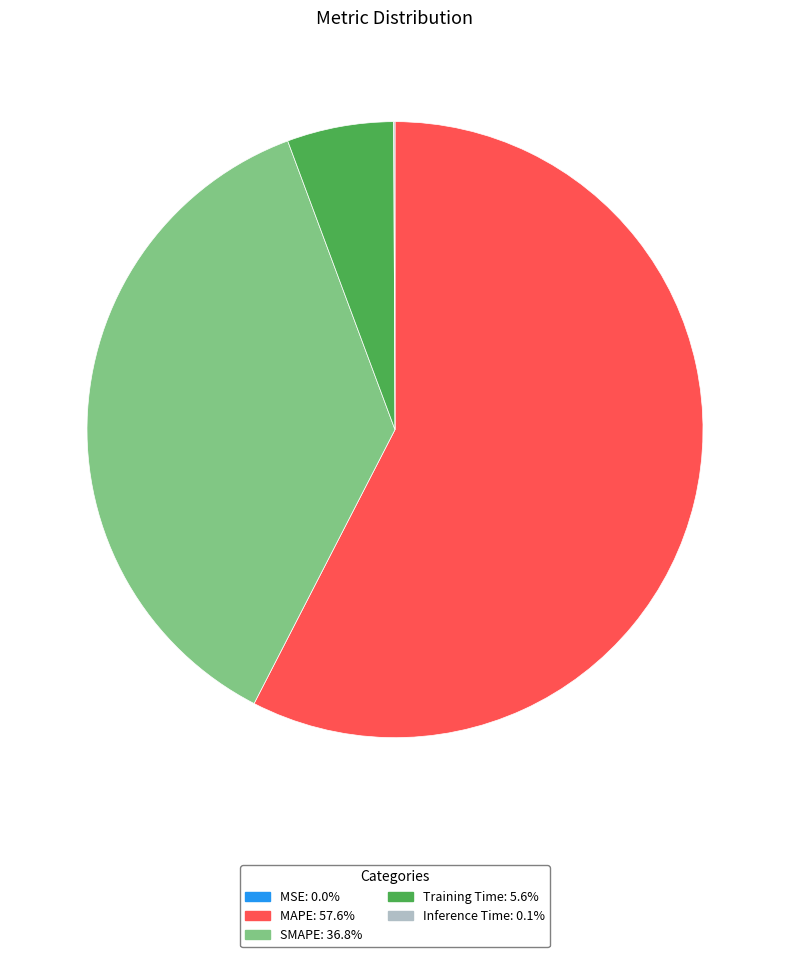

Is the sum of MAPE and Training Time greater than half?

Yes